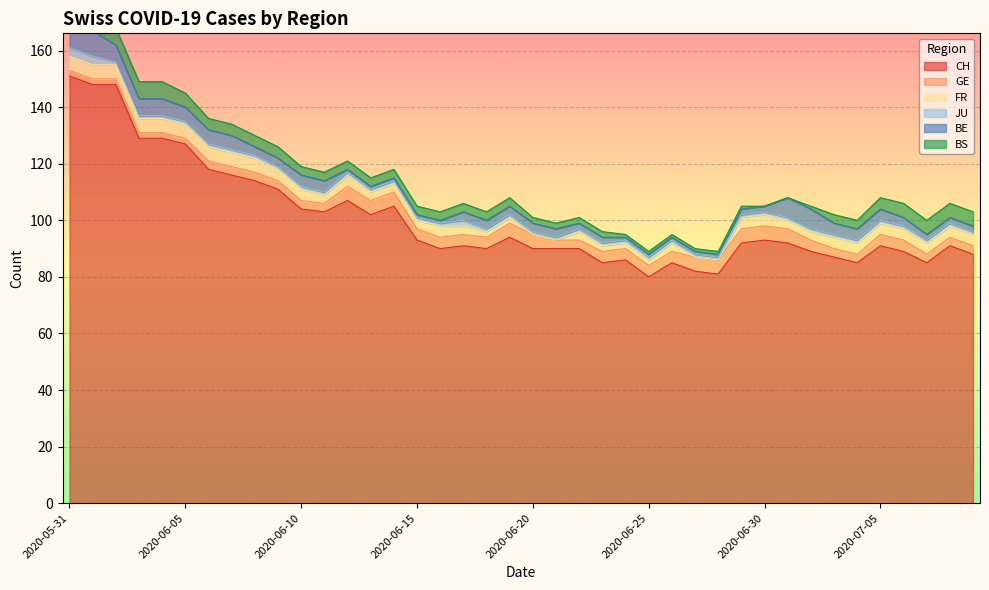

At how many categories does at least one series exceed 100?

15